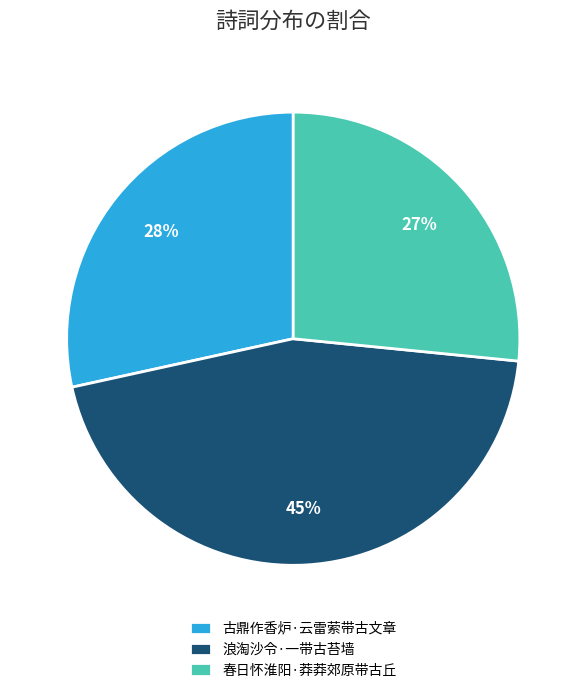

Which slice is the smallest?

春日怀淮阳·莽莽郊原带古丘